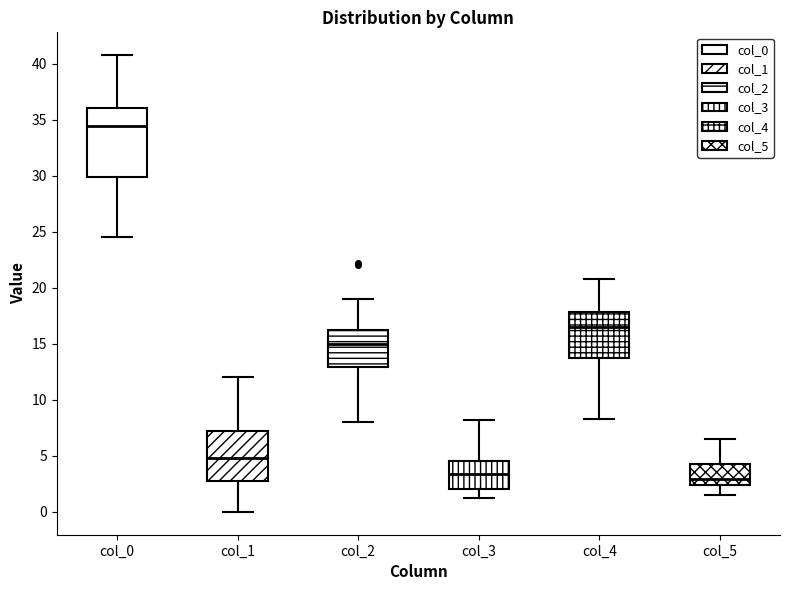

Where does the median line of the box for col_4 sit on the y-axis? The values are not printed on the chart, so give them approximately, as read against the axis.

16.5